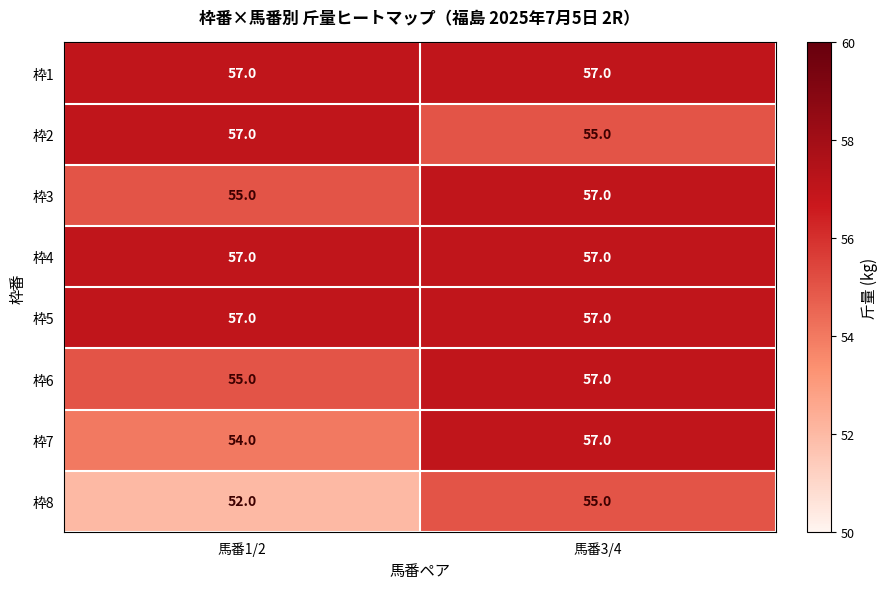

At which category does the chart reach its minimum across all series?

馬番1/2